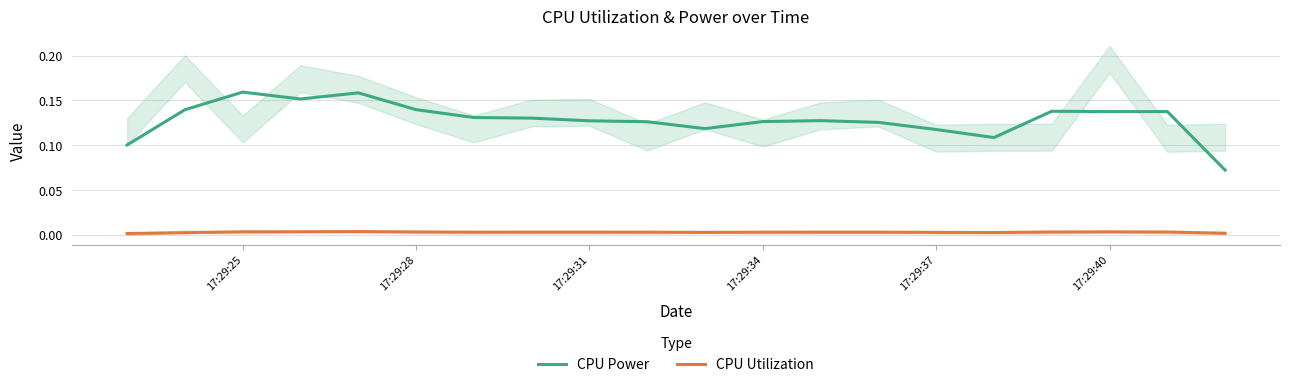

List the series in order of their peak value, lowest first.

CPU Utilization, CPU Power